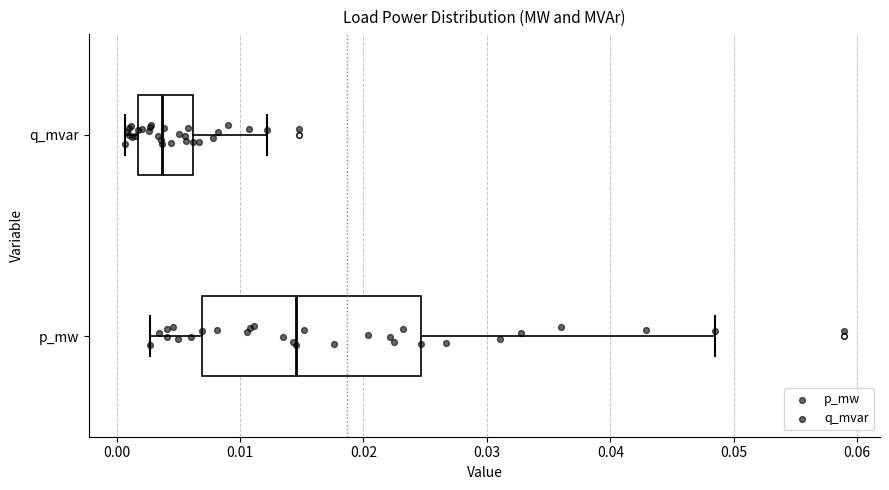

Which box is the widest, from its left edge to its right edge?

p_mw